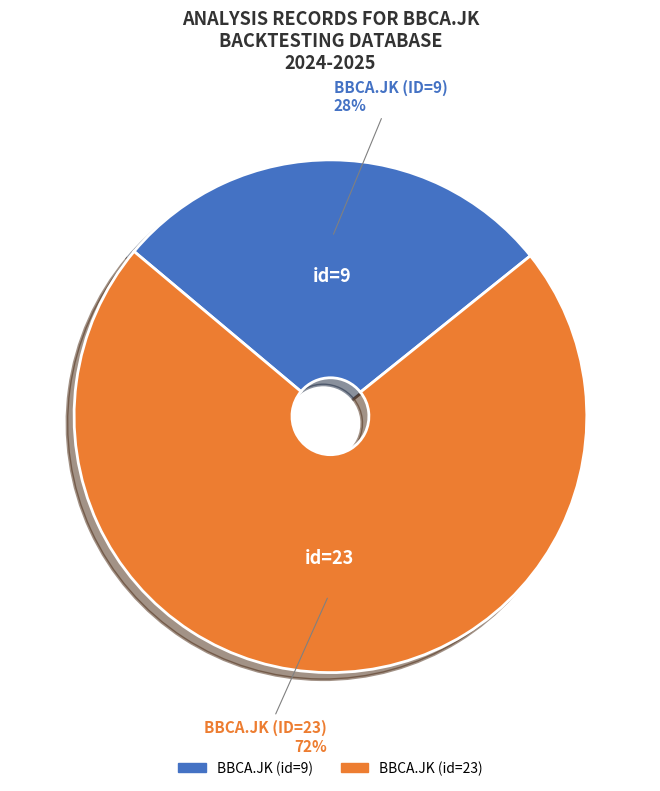

Rank the categories by value from highest to lowest.

BBCA.JK (id=23), BBCA.JK (id=9)